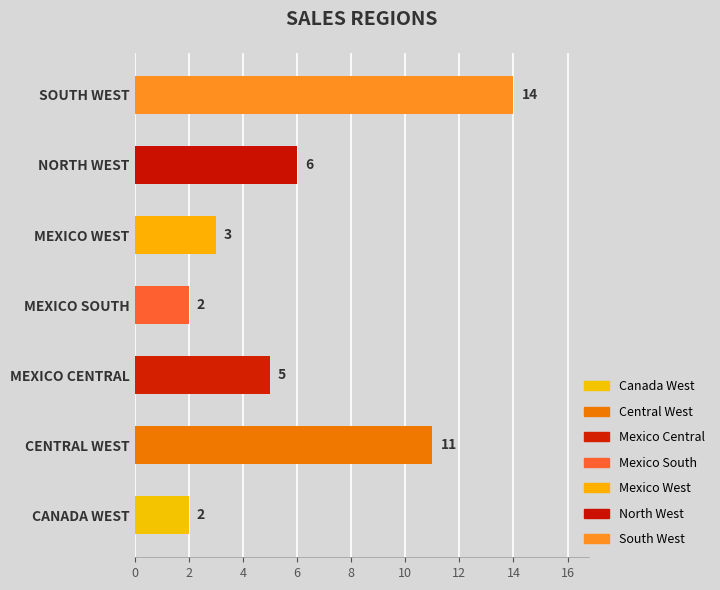

Reading bottom to top, extract all data points from this chart.

2	11	5	2	3	6	14